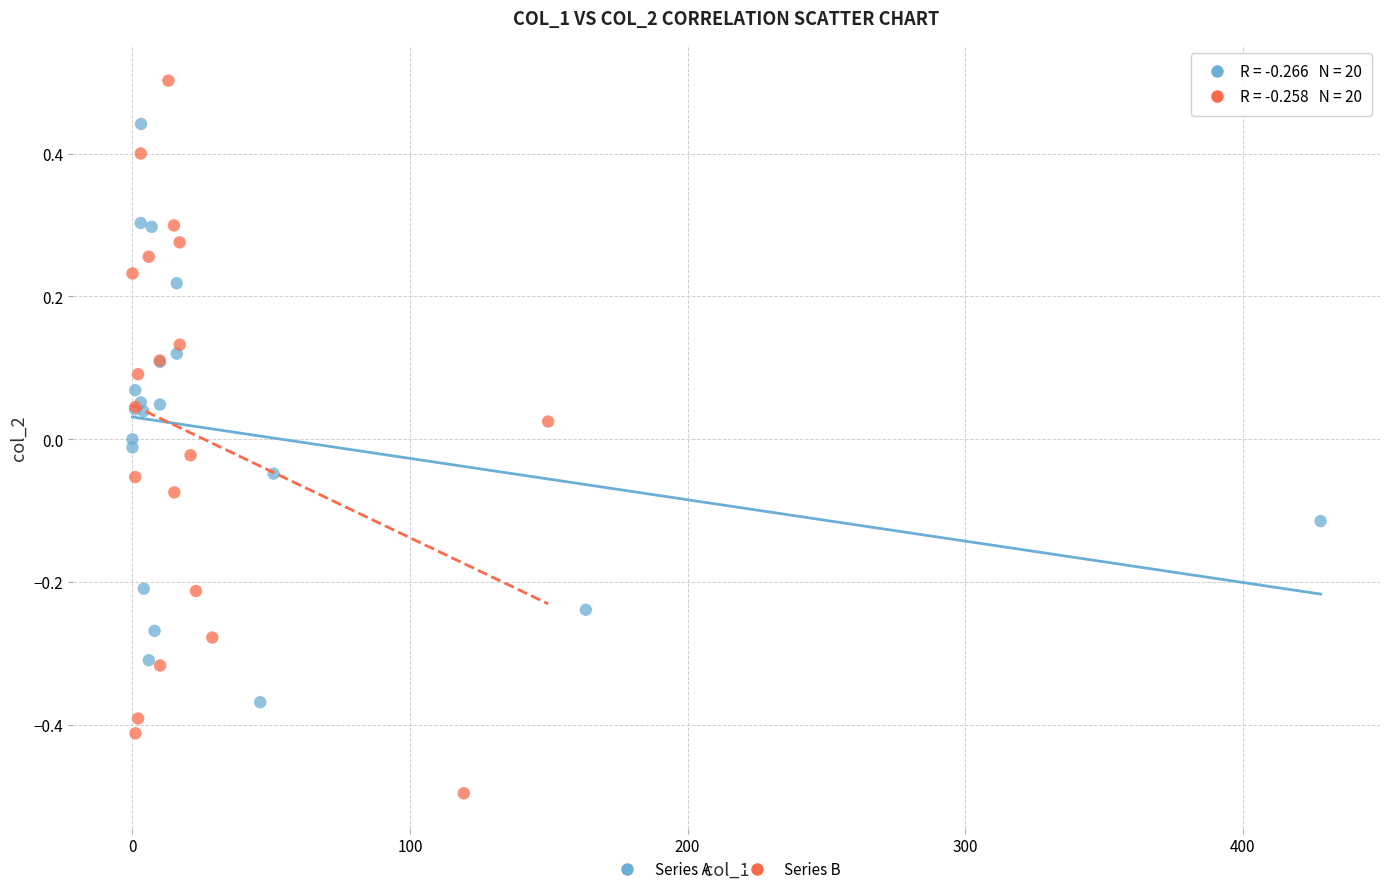

Which series reaches the maximum Y coordinate?

Series B